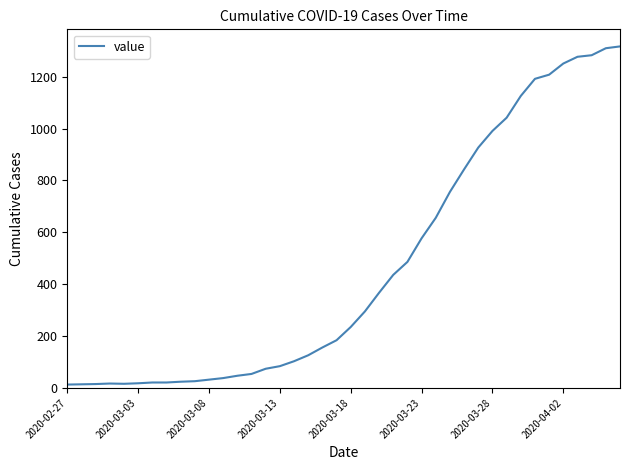

What is the difference between the maximum and minimum values?

1304